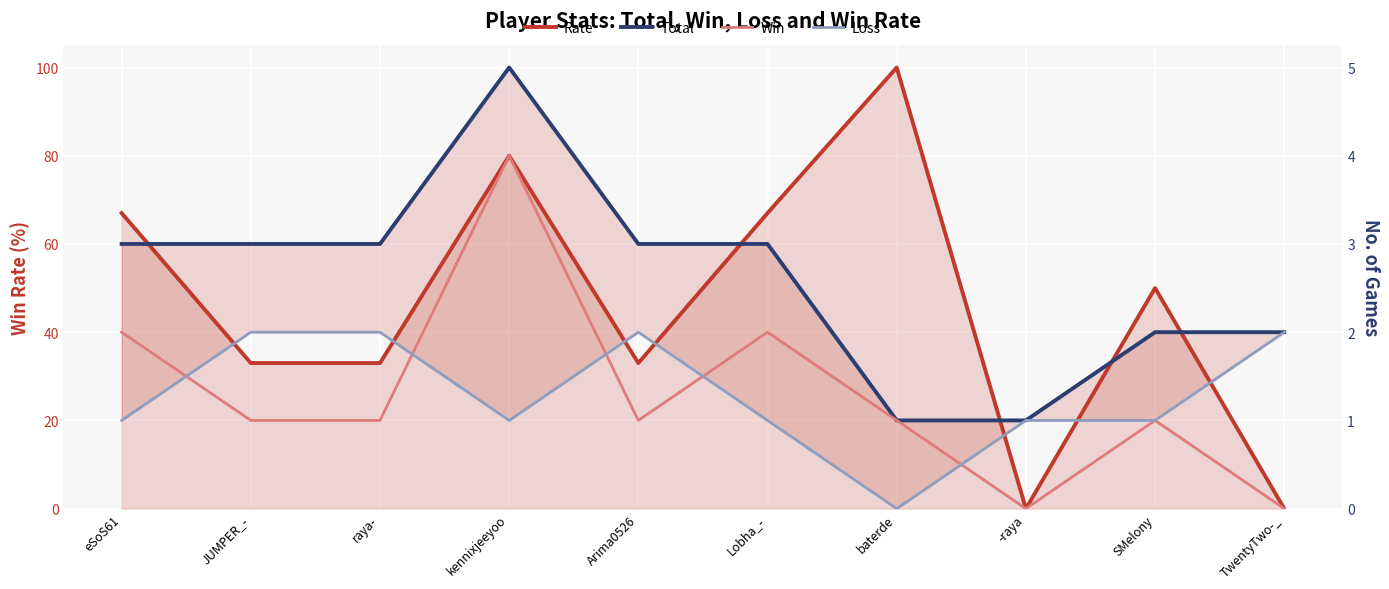

What is the difference between the highest and lowest values at SMelony?

49